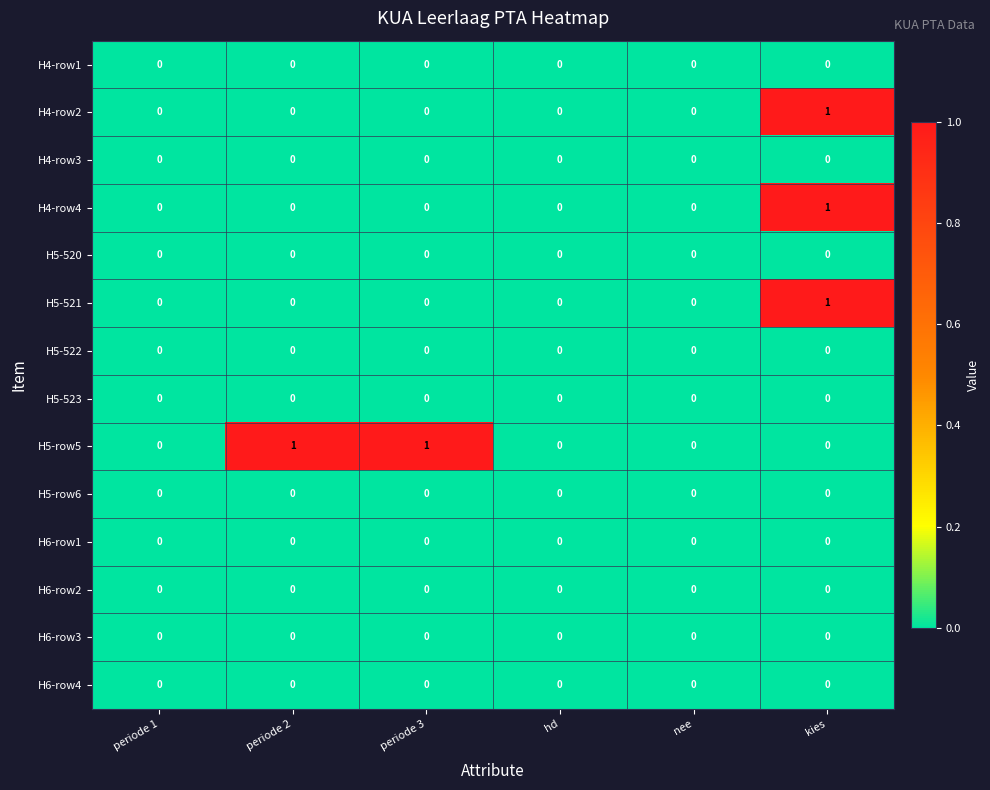

How many data points does each series have?

6